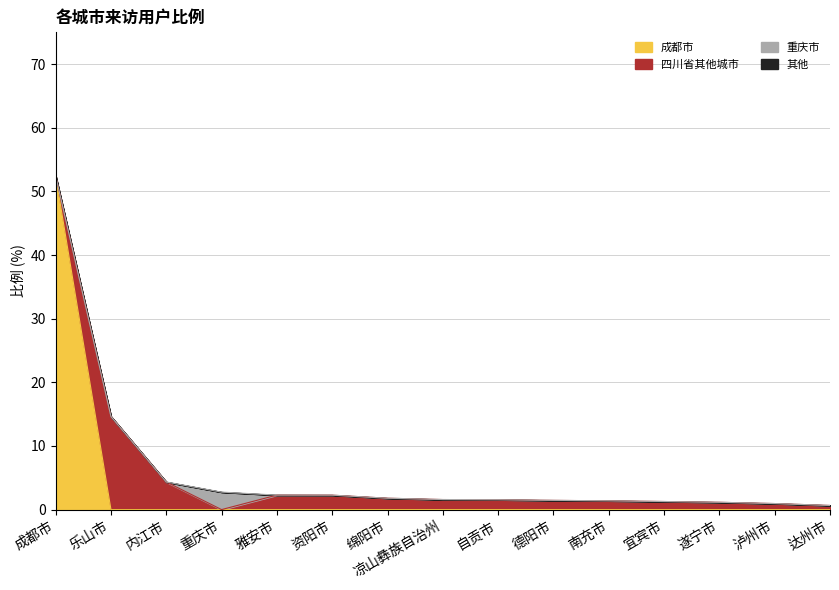

Reading right to left, list all the values displayed in this chart.

四川省: 0.7	0.9	1.1	1.3	1.4	1.4	1.6	1.6	1.8	2.3	2.3	0.0	4.3	14.6	52.5
合计: 0.7	0.9	1.1	1.3	1.4	1.4	1.6	1.6	1.8	2.3	2.3	2.8	4.3	14.6	52.5